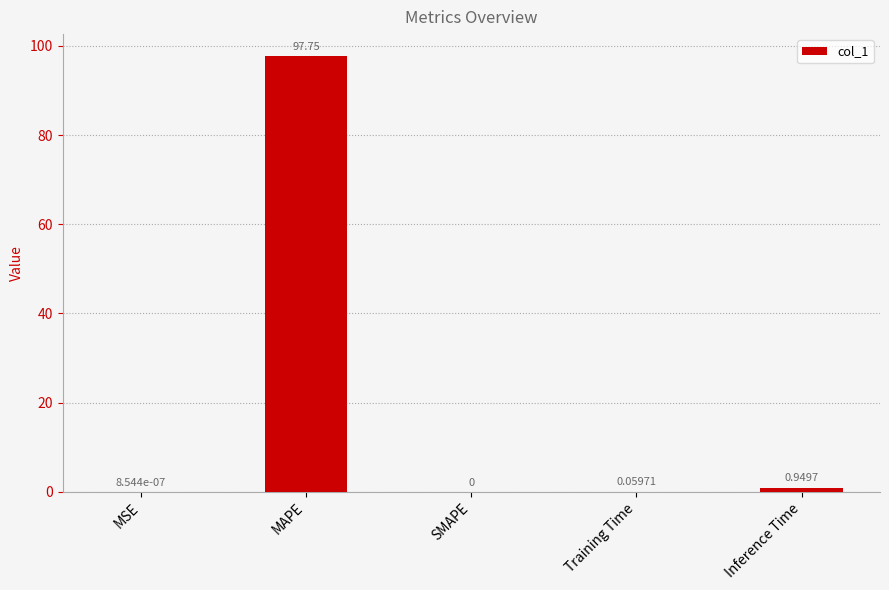

Which has a higher value, Inference Time or SMAPE?

Inference Time